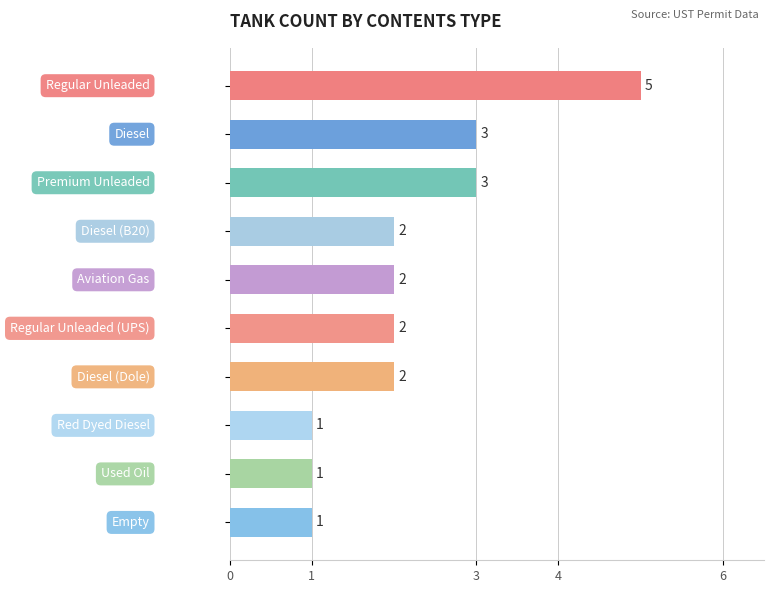

Count the values in the range 1 to 3.

9